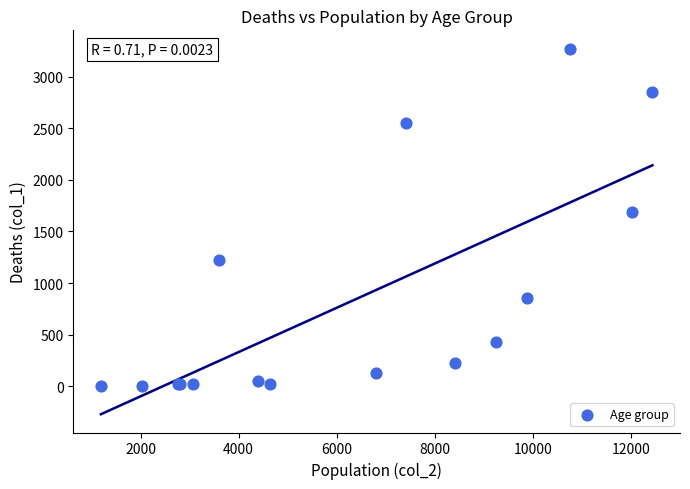

What Y value in the scatter plot is closest to 1638?

1690